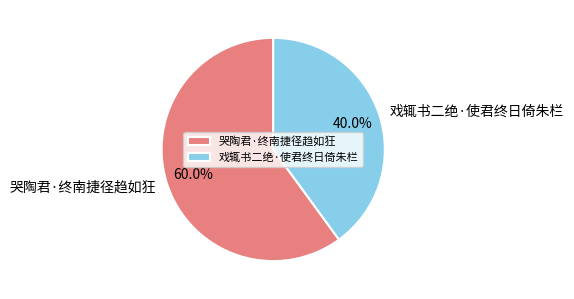

How many slices are in this pie chart?

2